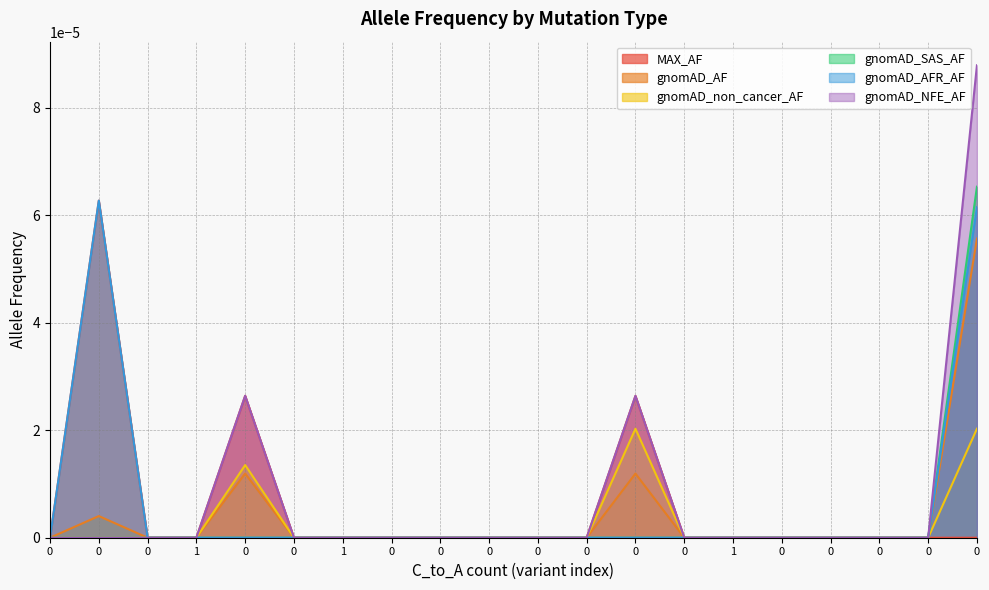

Rank the series by their maximum value, from lowest to highest.

gnomAD_non_cancer_AF, gnomAD_AF, MAX_AF, gnomAD_AFR_AF, gnomAD_SAS_AF, gnomAD_NFE_AF